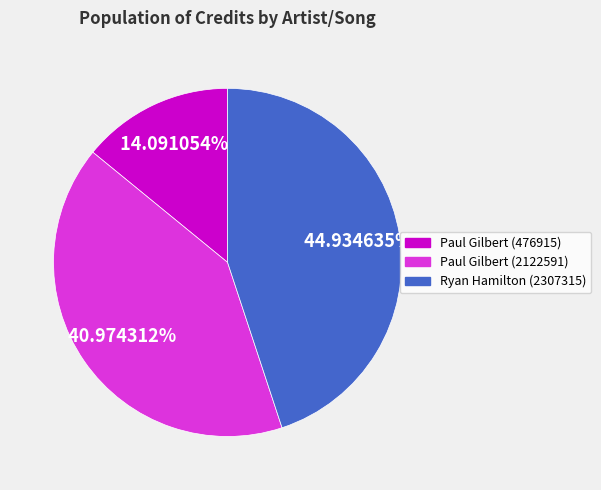

Which has a higher value, Paul Gilbert (476915) or Paul Gilbert (2122591)?

Paul Gilbert (2122591)